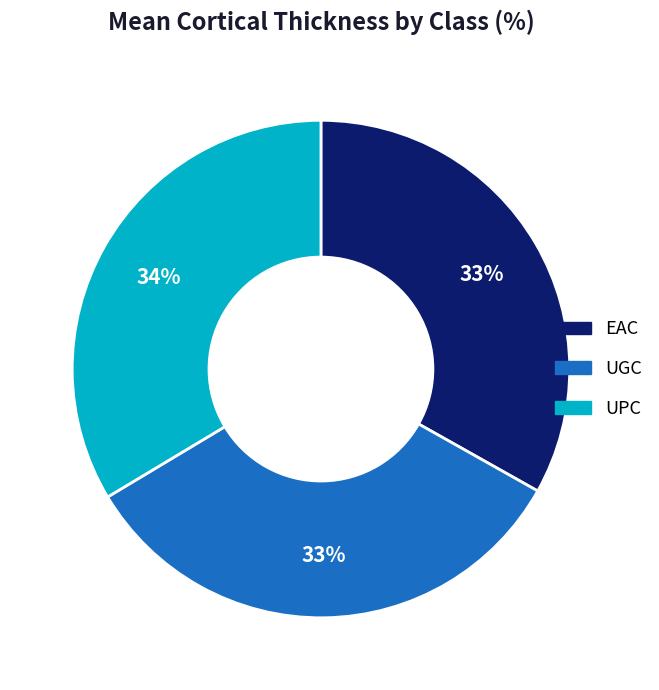

To the nearest percent, what percentage of the pie is EAC?

33%